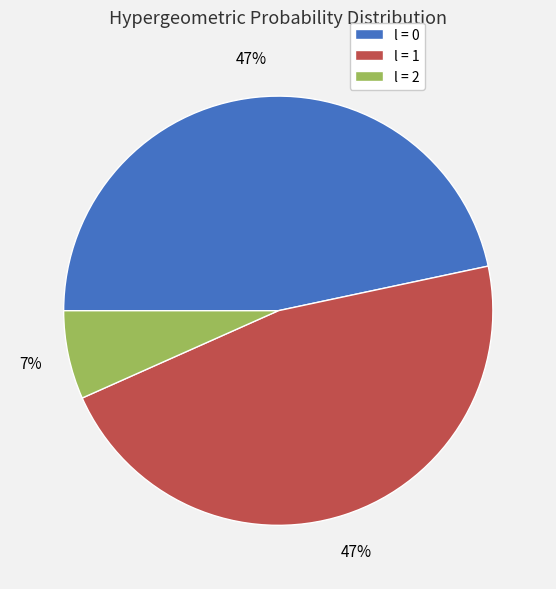

The l = 0 slice represents 37% of the pie. True or false?

False